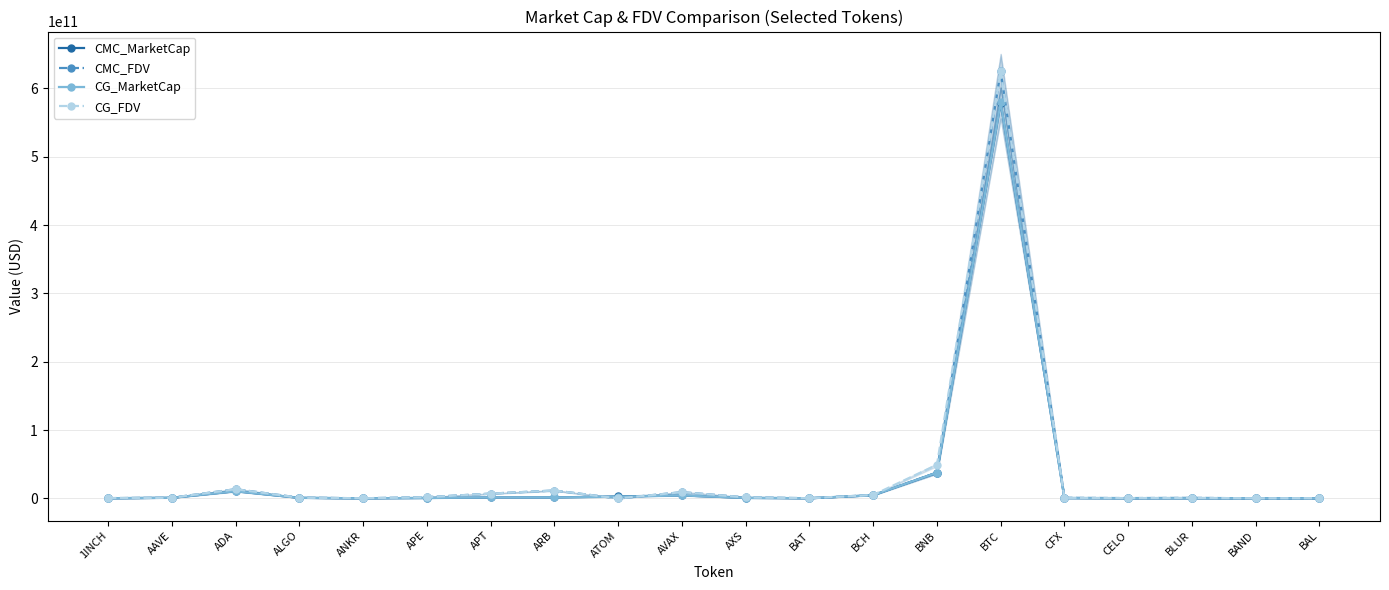

Rank the categories by CG_FDV value from lowest to highest.

ATOM, BAND, ANKR, BAT, BAL, 1INCH, CELO, BLUR, CFX, AAVE, ALGO, AXS, APE, BCH, APT, AVAX, ARB, ADA, BNB, BTC